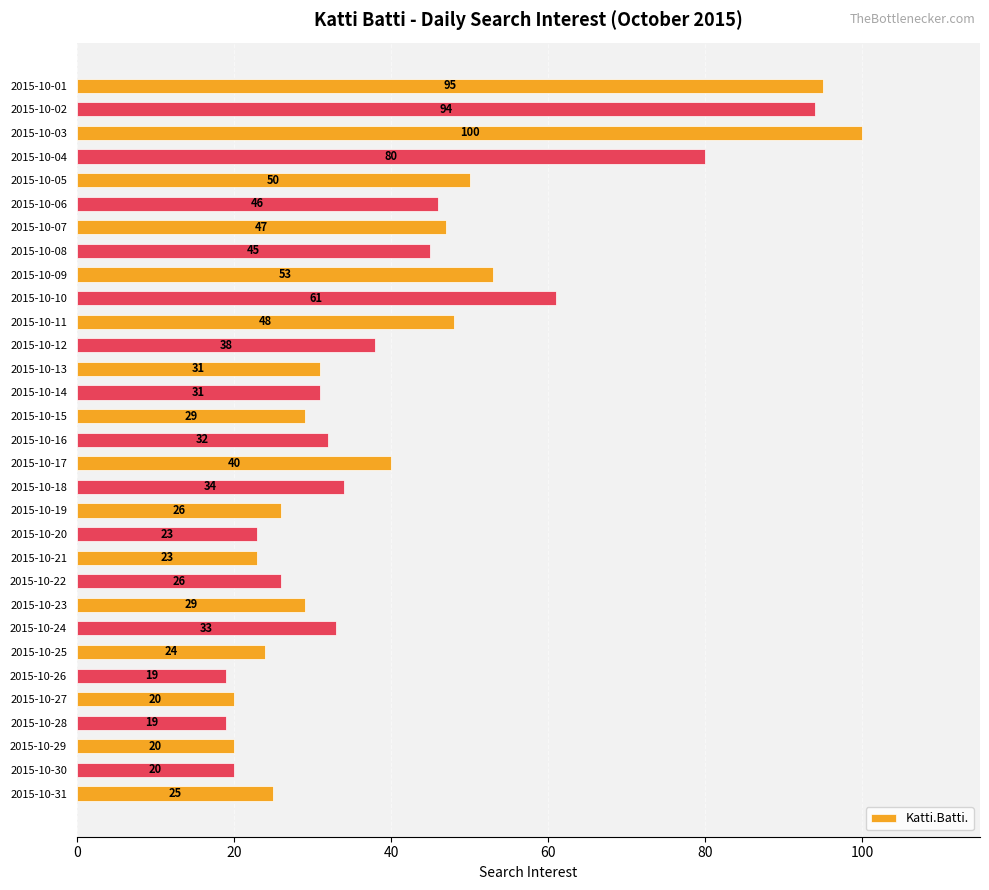

What is the greatest value displayed?

100